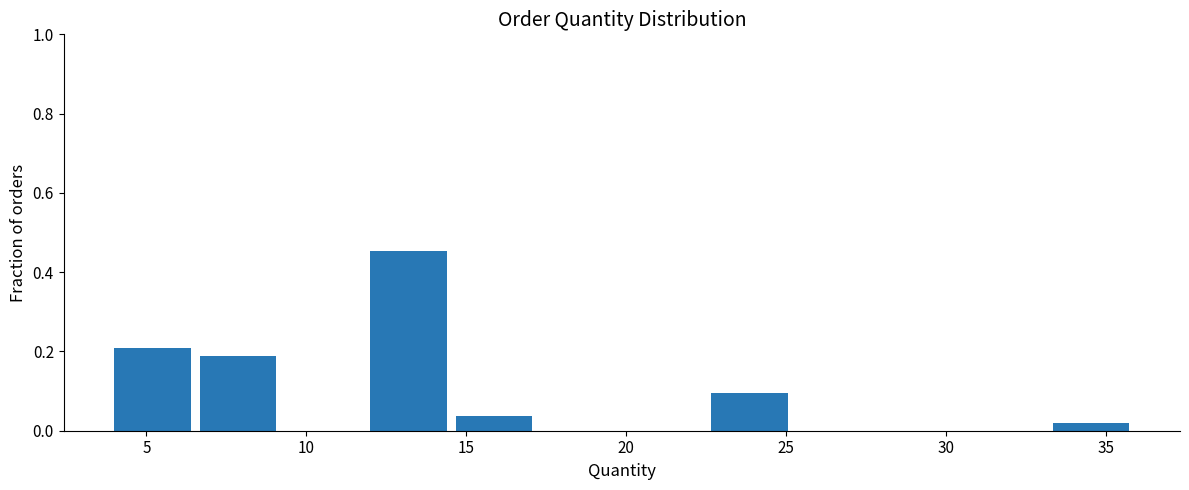

Reading left to right, list every bar in this chart as the range it spans on the x-axis followed by its height. Neither the bar edges nor the heights are printed on the chart, so give them approximately, as read against the axes.

4.0 to 6.5: 0.20
6.5 to 9.5: 0.18
9.5 to 12.0: 0
12.0 to 14.5: 0.46
14.5 to 17.5: 0.04
17.5 to 20.0: 0
20.0 to 22.5: 0
22.5 to 25.5: 0.10
25.5 to 28.0: 0
28.0 to 30.5: 0
30.5 to 33.5: 0
33.5 to 36.0: under 0.02